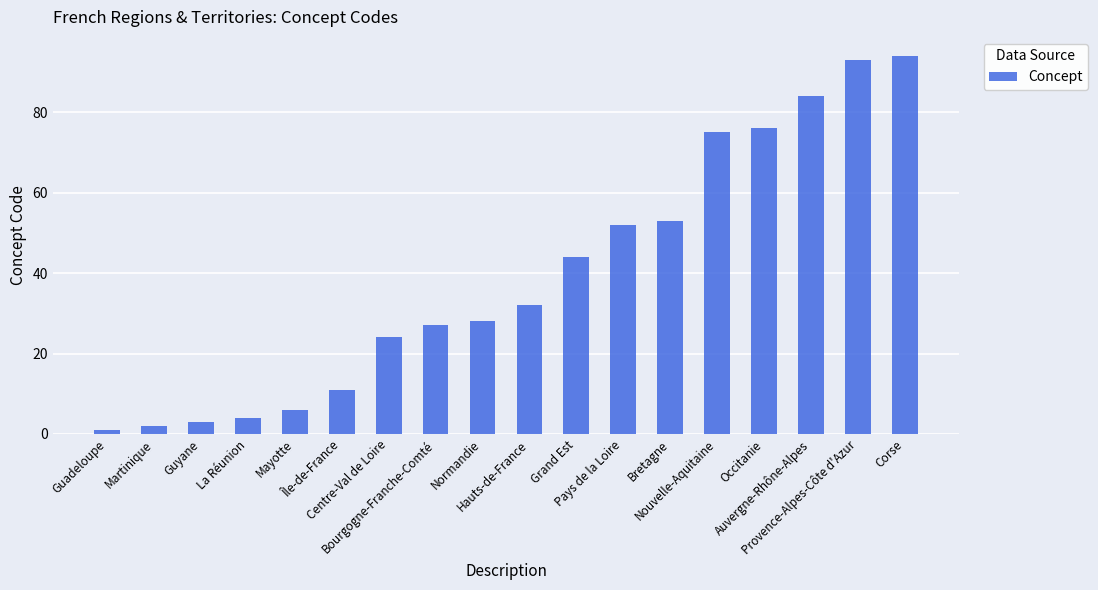

At which category does the chart reach its minimum across all series?

Guadeloupe